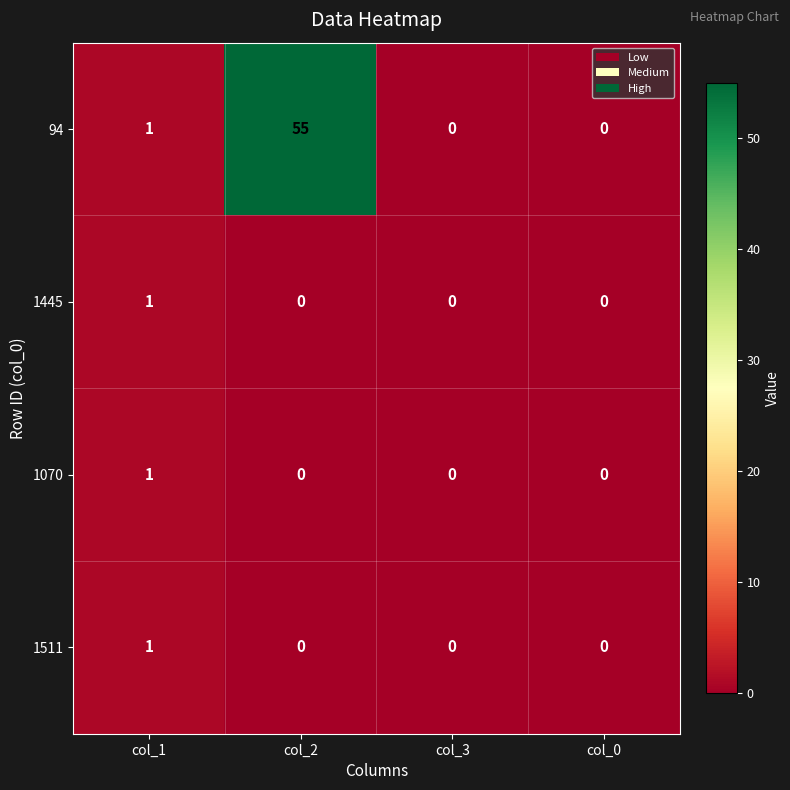

Count the 1511 values in the range 0 to 1.

4